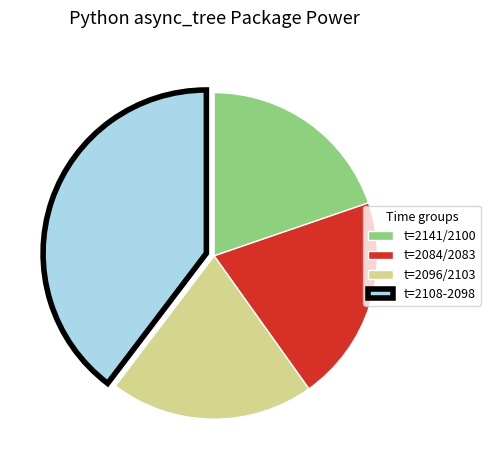

The t=2084/2083 slice represents 15% of the pie. True or false?

False